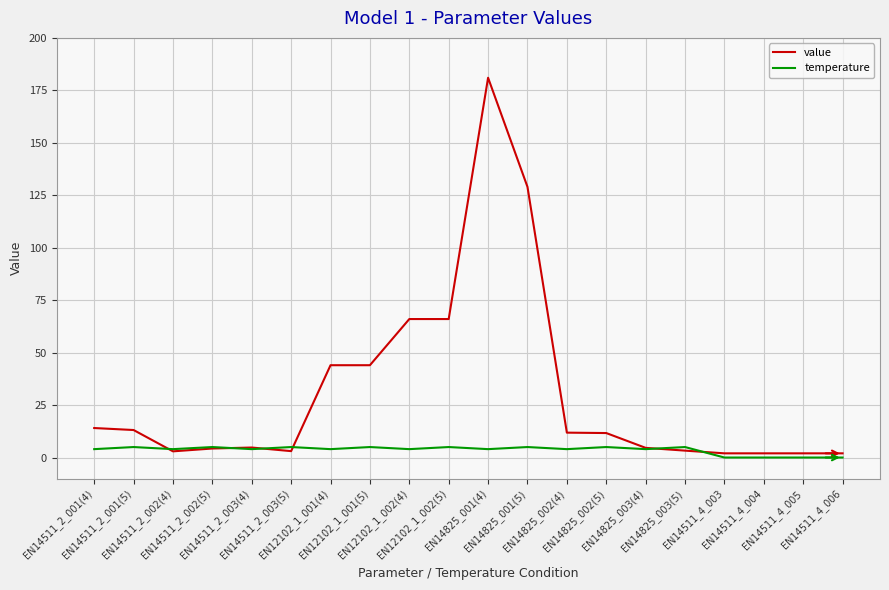

List the series in order of their overall mean, highest first.

value, temperature